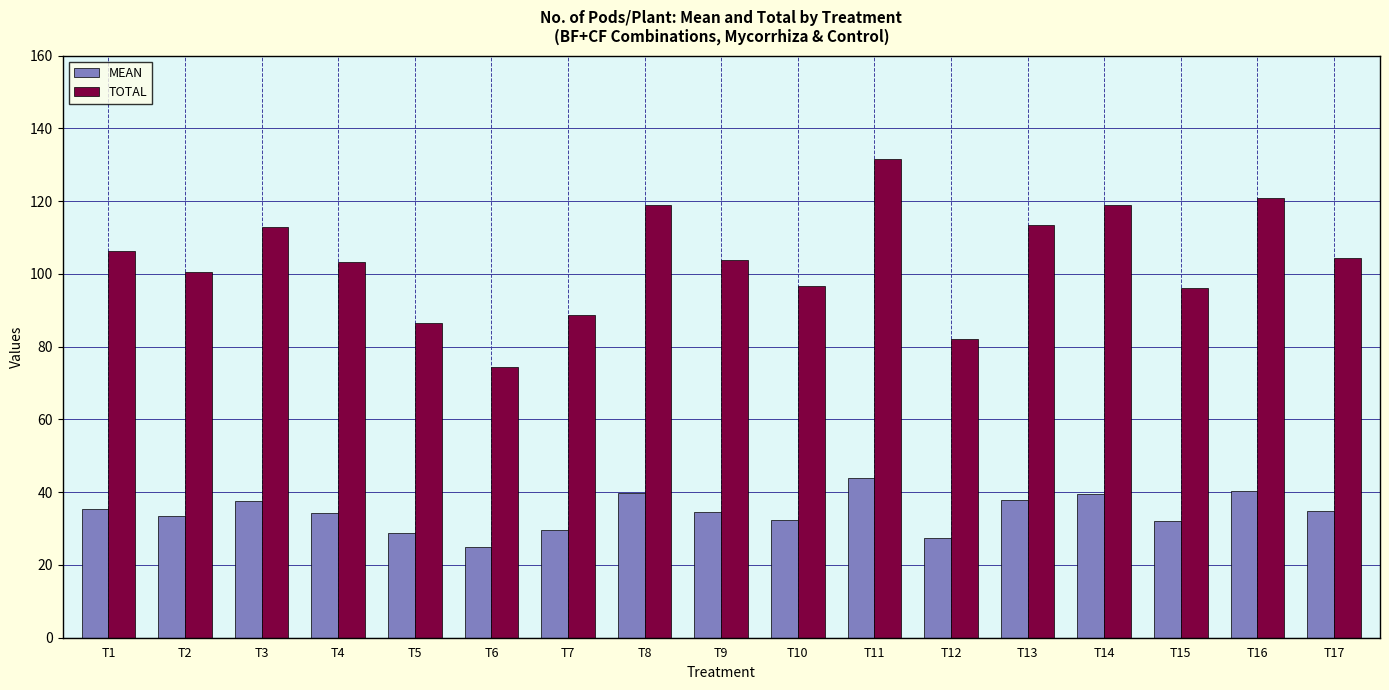

True or false: MEAN has a value of 32.0 at T15.

True